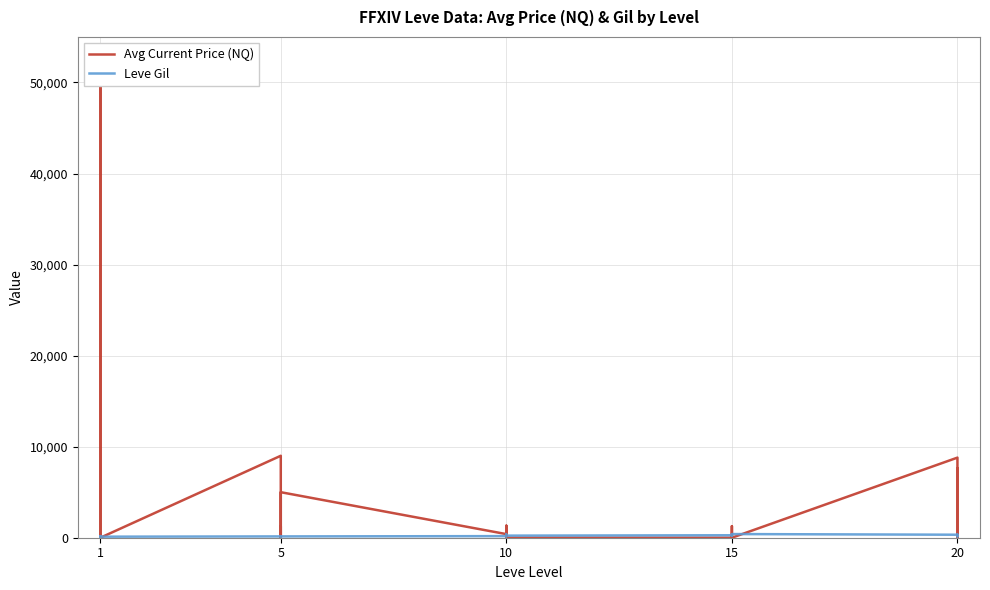

How many values in the Leve Gil series exceed 184?

14